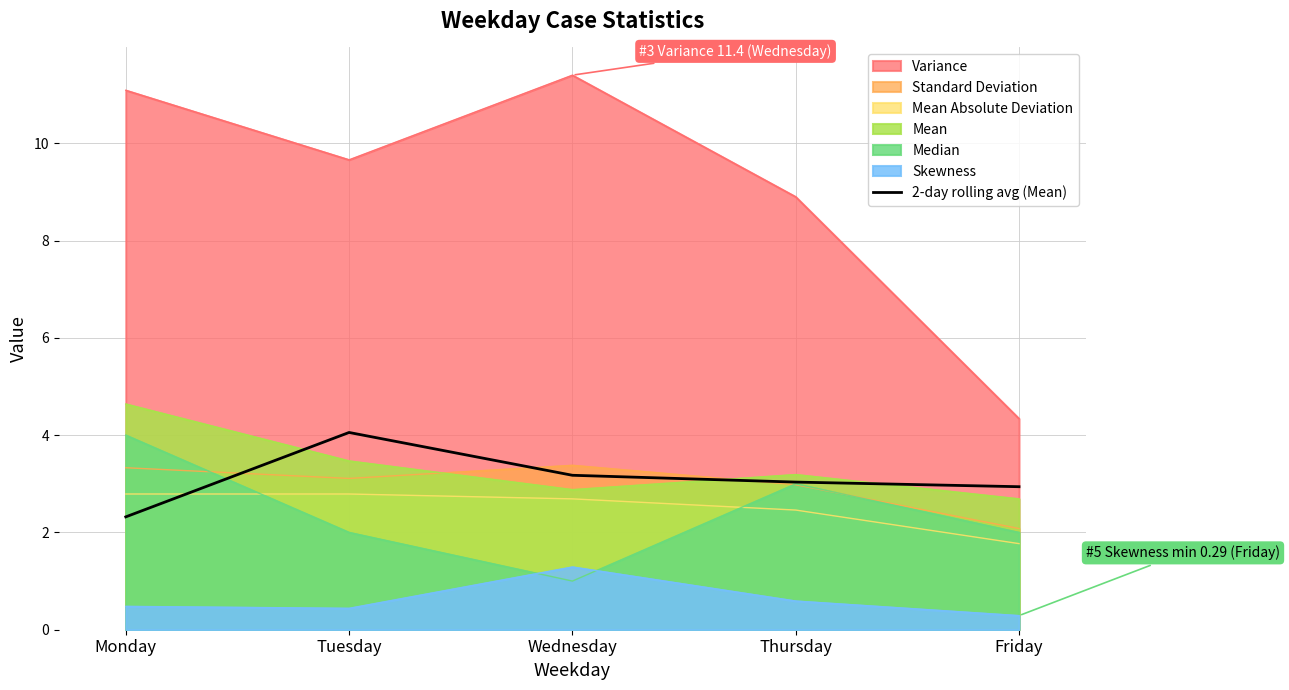

How many interior local peaks (higher than both neighbors) does the data have?

1